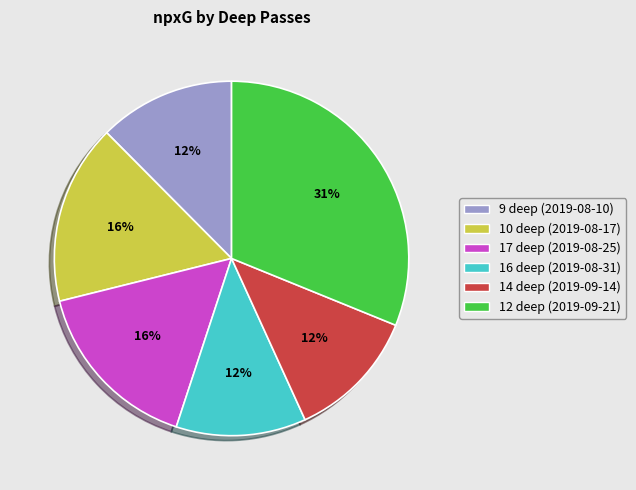

Does any single category account for the majority?

No